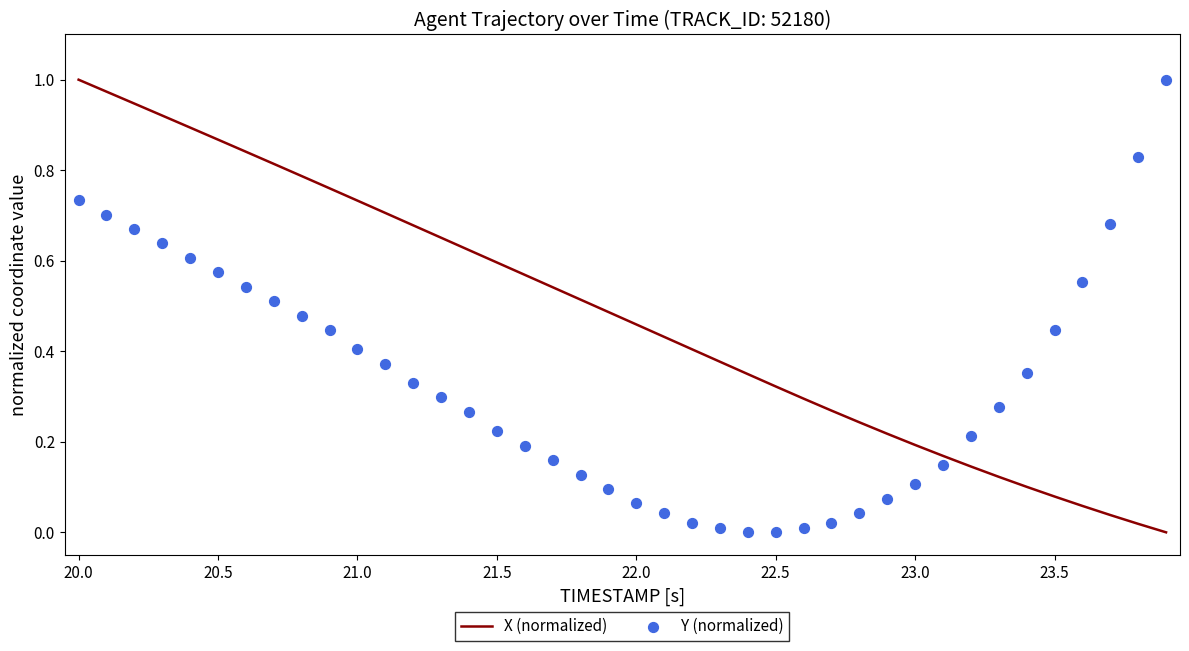

Which category has the highest value in the X (normalized) series?

20.0